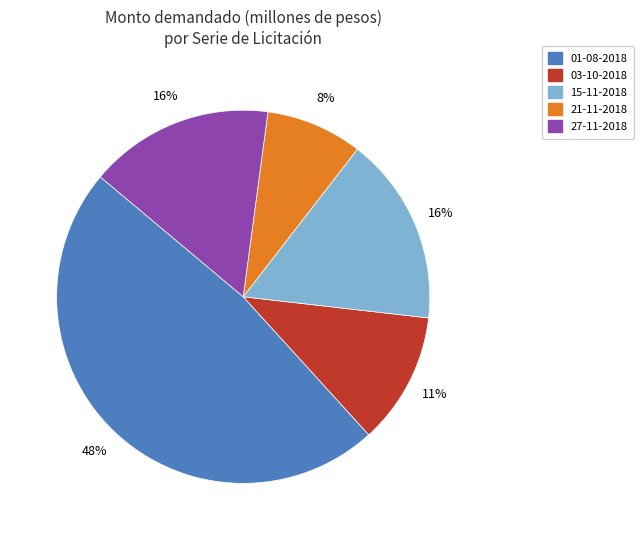

Which has a higher value, 01-08-2018 or 15-11-2018?

01-08-2018